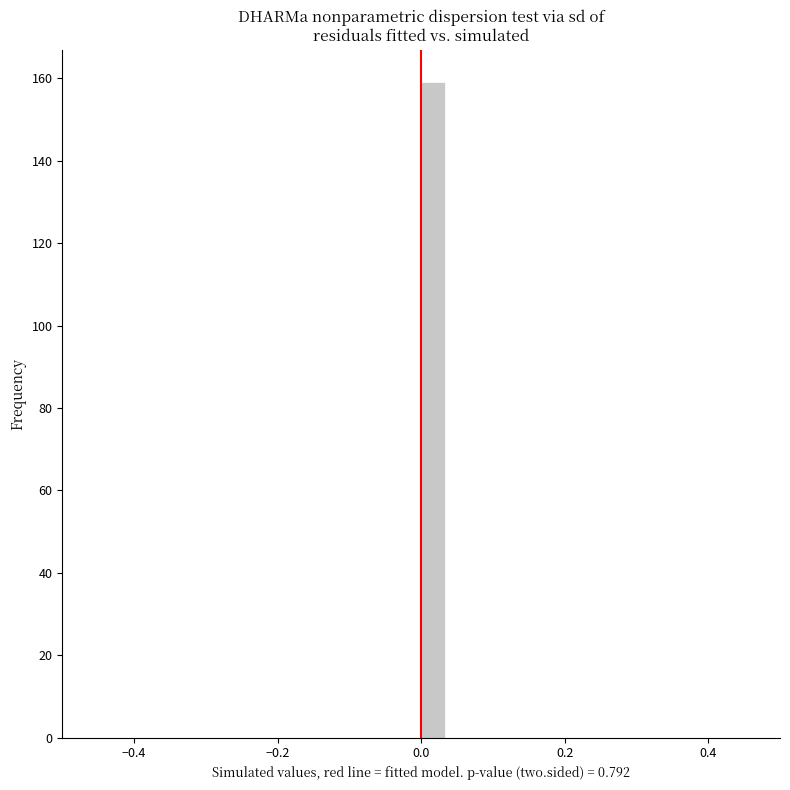

Read against the x-axis, roughly where is the centre of the tallest bar?

0.02